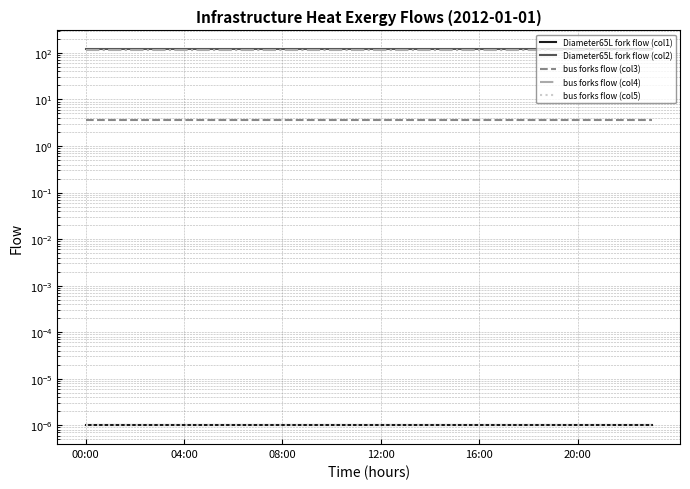

True or false: bus_forks_flow_col3 has a value of 5.9 at 22.

False